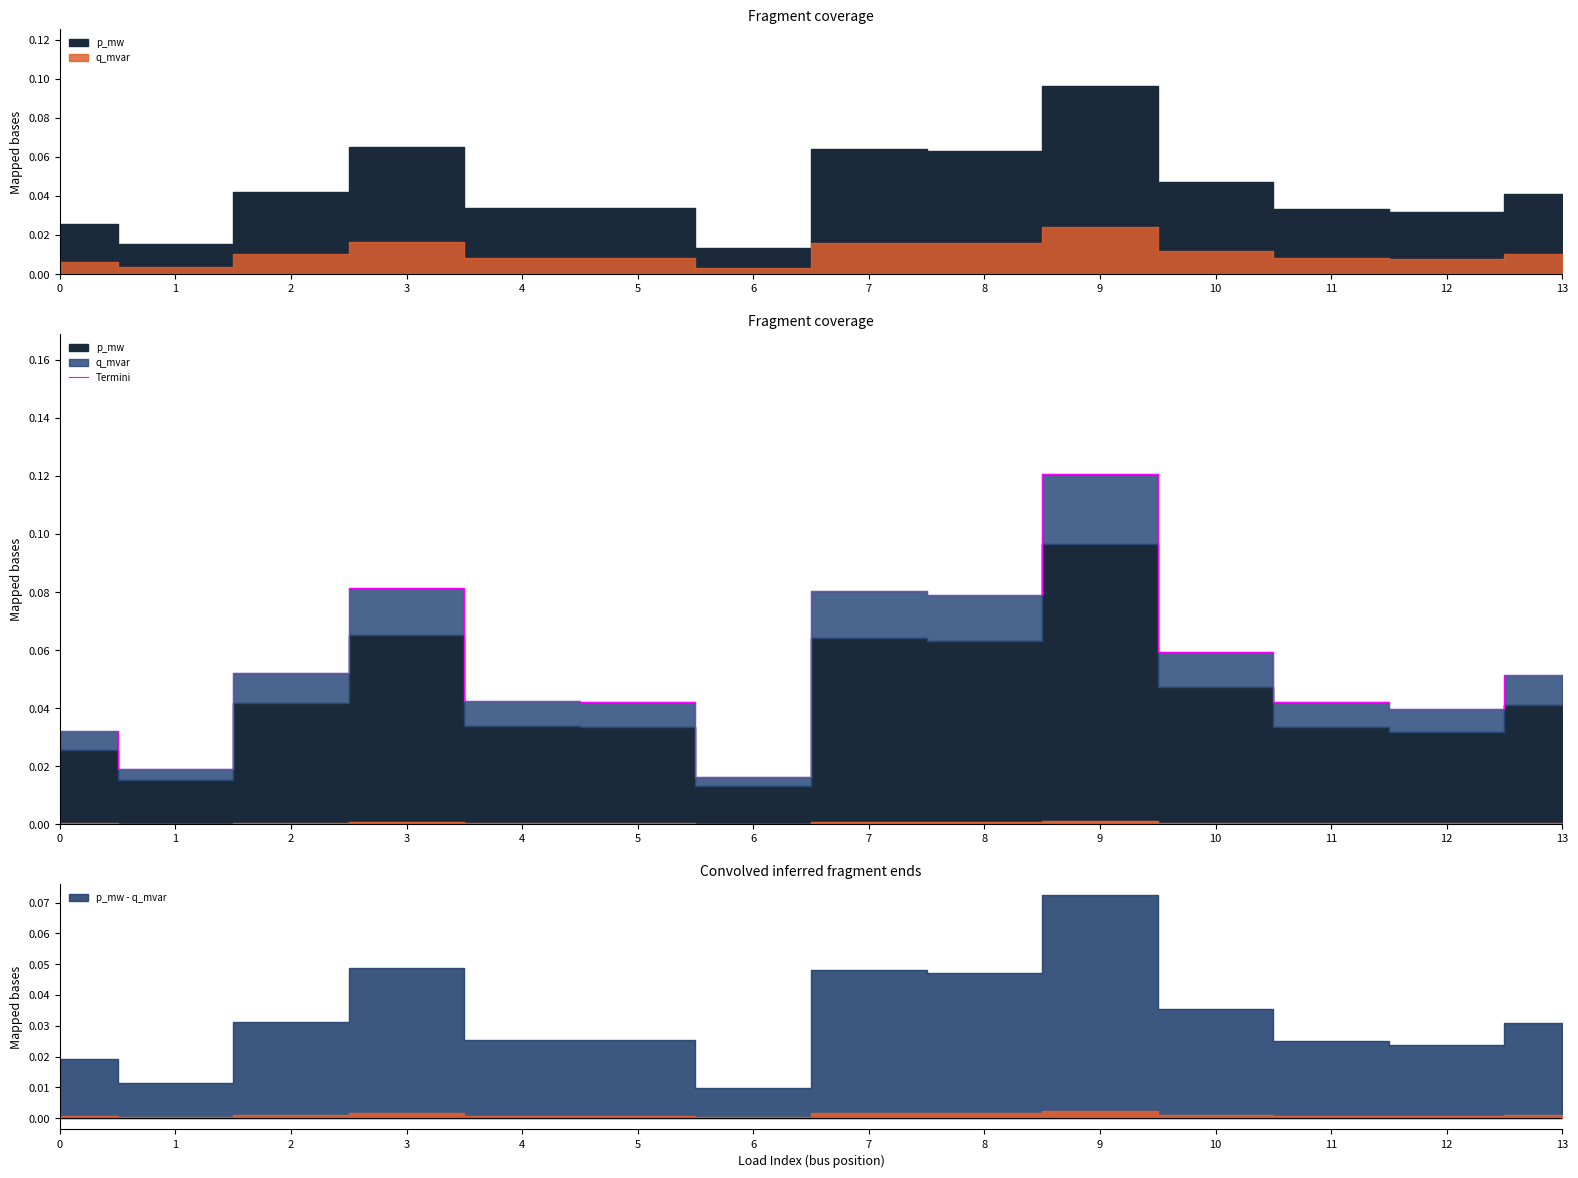

Rank the categories by value from lowest to highest.

6, 1, 0, 12, 11, 5, 4, 13, 2, 10, 8, 7, 3, 9